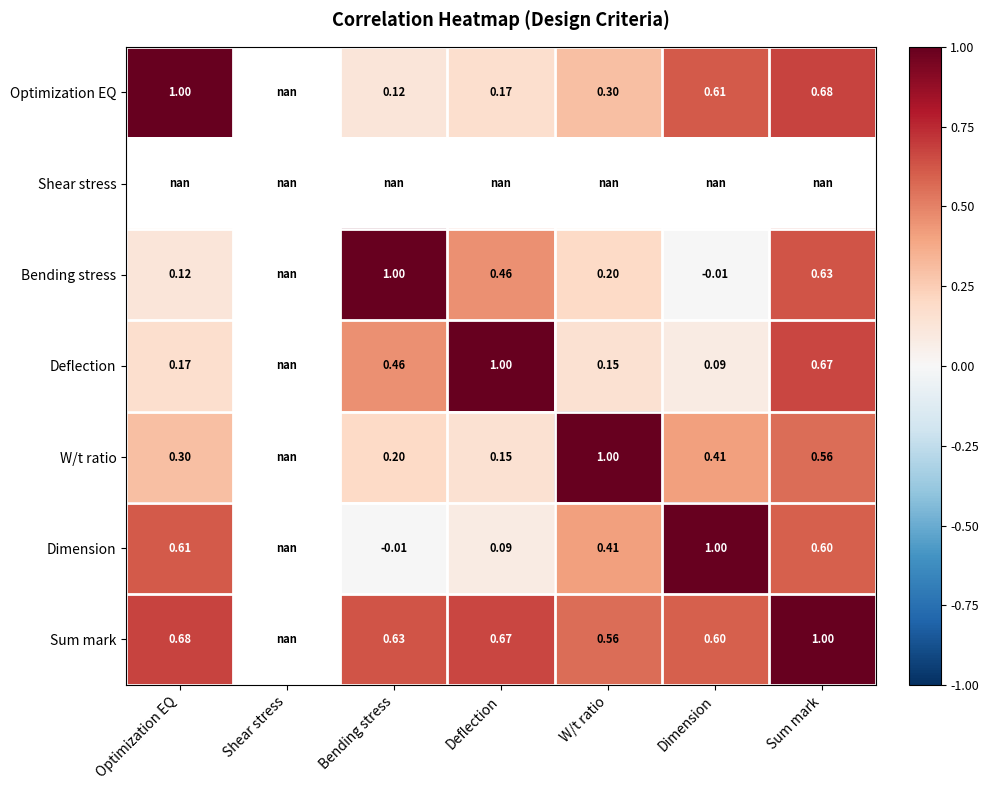

Is the value of Dimension at Sum mark greater than the value of W/t ratio at Dimension?

Yes